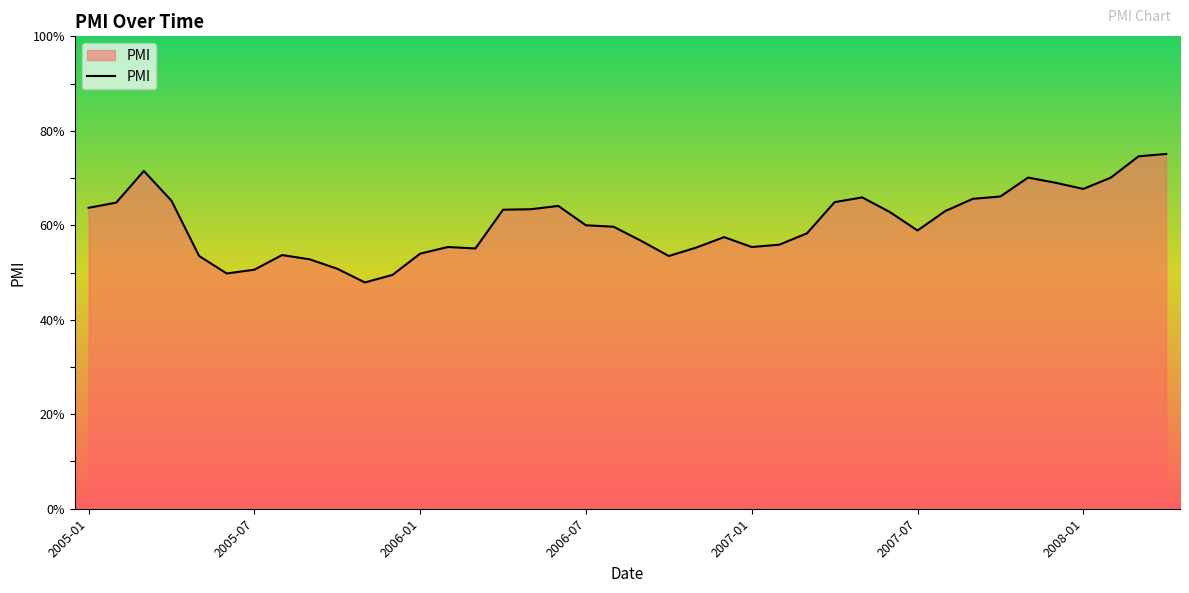

What is the minimum value shown in the chart?

47.9